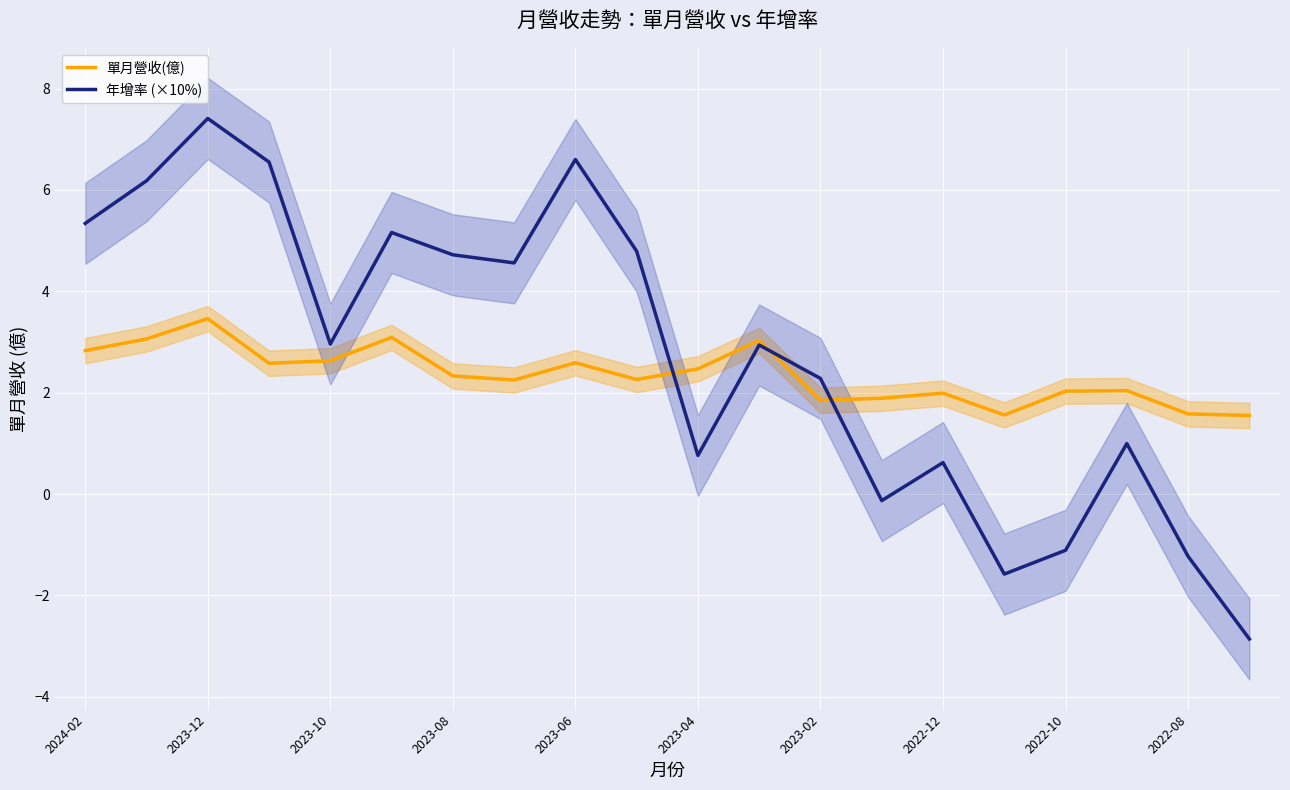

Which series has the widest spread of values?

年增率 (×10%)